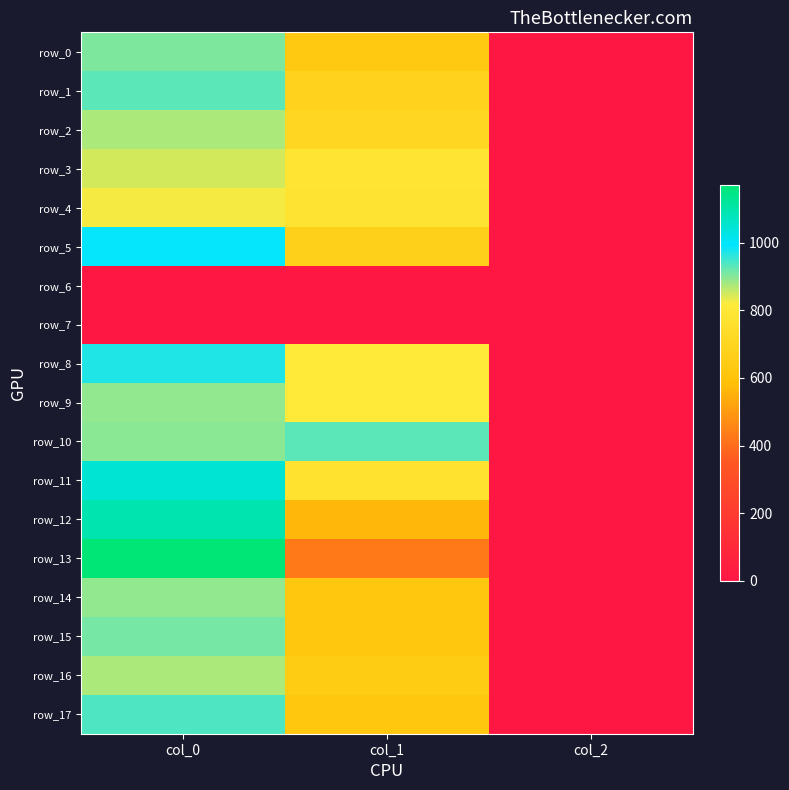

Reading left to right, transcribe all the data shown in this chart.

row_0: col_0=906.7	col_1=631.1	col_2=2.0
row_1: col_0=930.0	col_1=688.5	col_2=2.0
row_2: col_0=873.3	col_1=708.8	col_2=2.0
row_3: col_0=846.7	col_1=783.0	col_2=2.0
row_4: col_0=823.3	col_1=779.6	col_2=2.0
row_5: col_0=990.0	col_1=671.6	col_2=2.0
row_6: col_0=0.0	col_1=0.0	col_2=0.0
row_7: col_0=0.0	col_1=0.0	col_2=0.0
row_8: col_0=970.0	col_1=810.0	col_2=2.0
row_9: col_0=893.3	col_1=810.0	col_2=2.0
row_10: col_0=896.7	col_1=928.1	col_2=2.0
row_11: col_0=1050.0	col_1=769.5	col_2=2.0
row_12: col_0=1093.3	col_1=563.6	col_2=2.0
row_13: col_0=1170.0	col_1=425.2	col_2=2.0
row_14: col_0=893.3	col_1=624.4	col_2=2.0
row_15: col_0=913.3	col_1=617.6	col_2=2.0
row_16: col_0=876.7	col_1=648.0	col_2=2.0
row_17: col_0=940.0	col_1=617.6	col_2=2.0